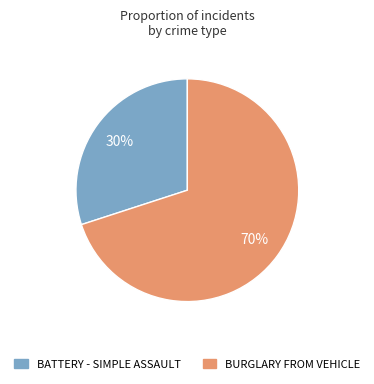

What is the smallest slice in the pie chart?

BATTERY - SIMPLE ASSAULT